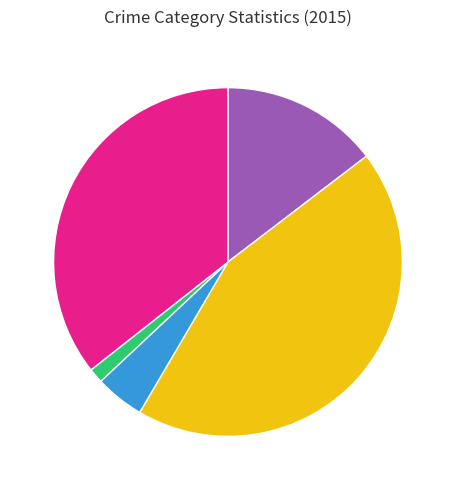

Is there a majority slice in this chart?

No